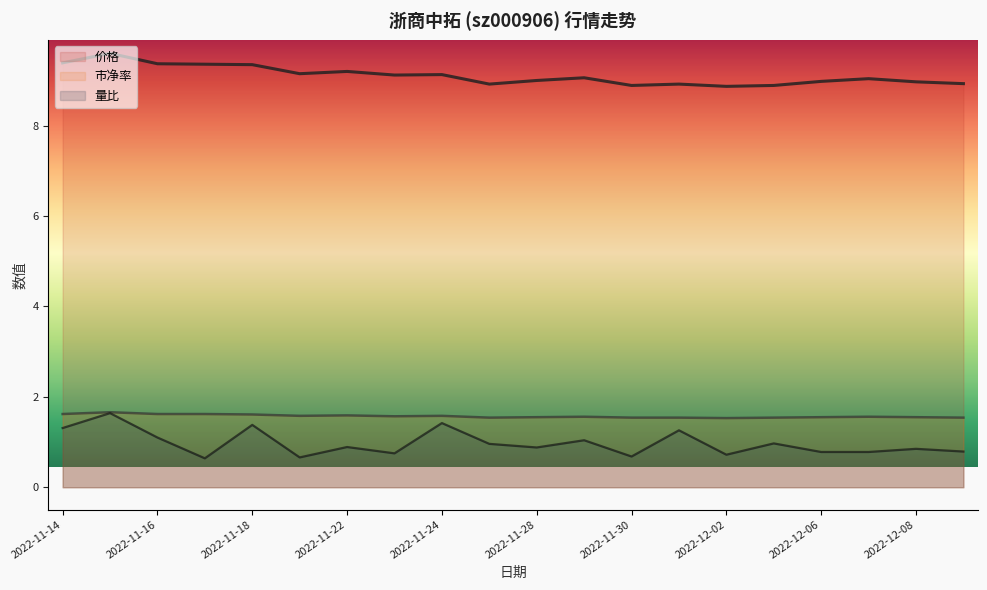

Is it true that 市净率 equals 1.6 at 2022-12-08?

True